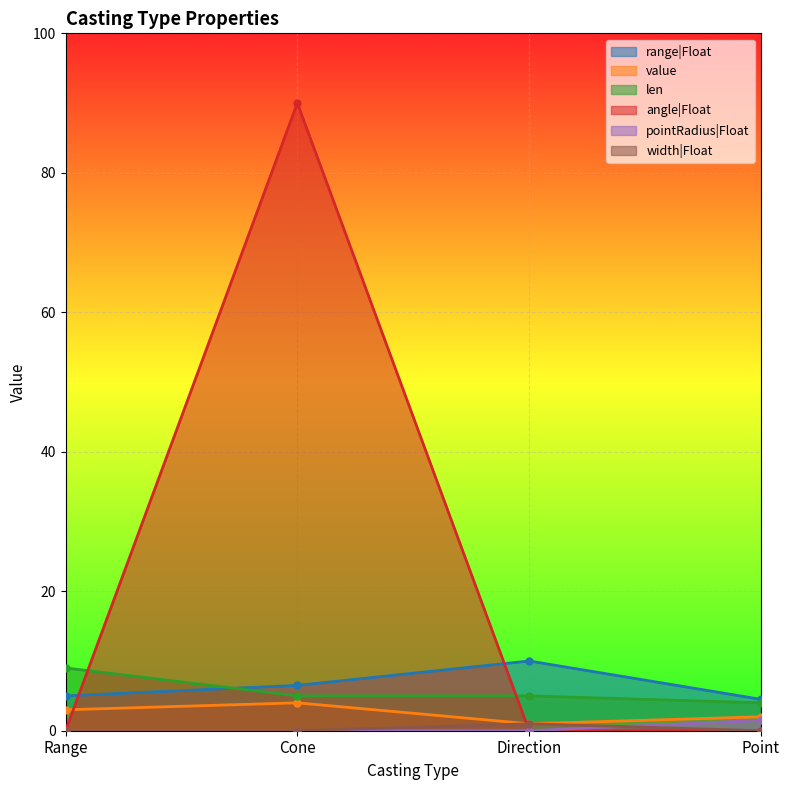

What is the maximum value for value?

4.0